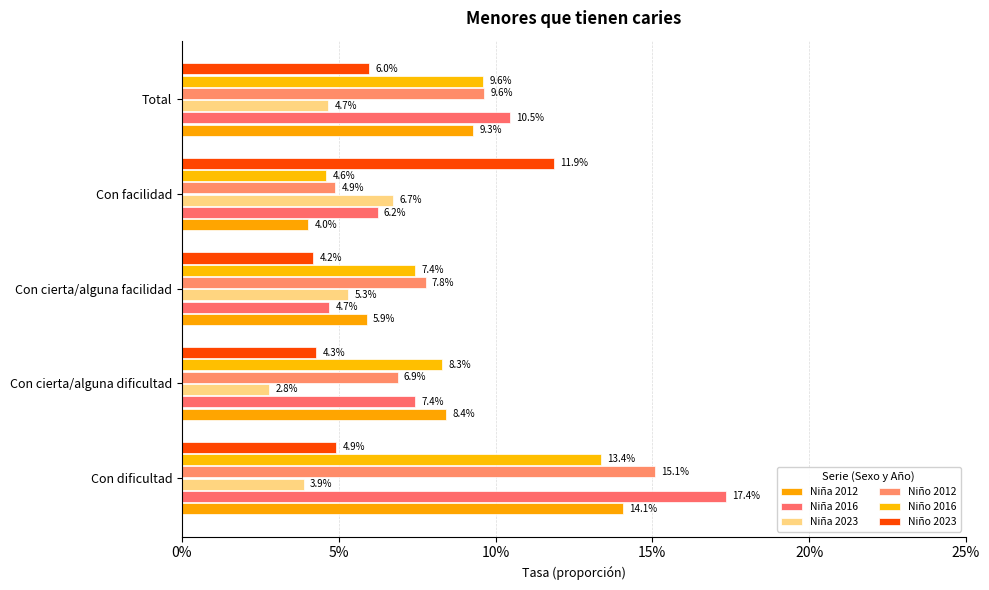

What is the sum of all Niña 2016 values?

0.5